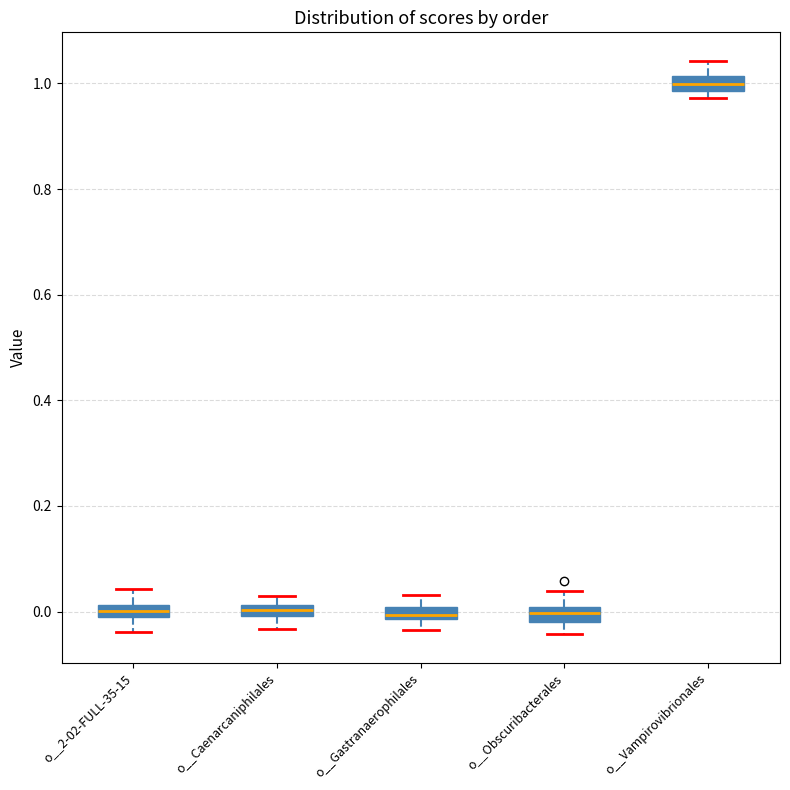

Where is the lower edge of the box for o__2-02-FULL-35-15 on the y-axis? The values are not printed on the chart, so give them approximately, as read against the axis.

-0.02